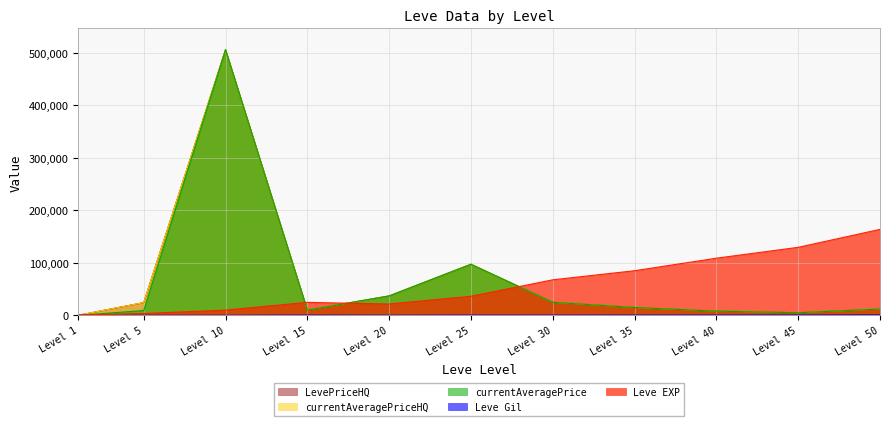

True or false: LevePriceHQ has a value of 8000.0 at Level 40.

True